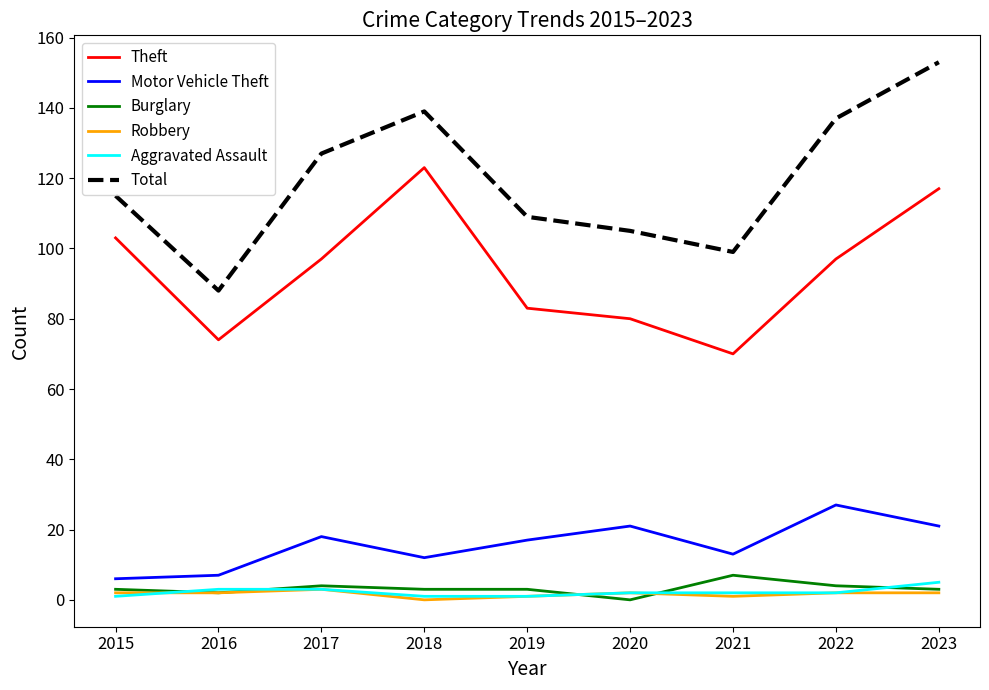

Which series changed the most between 2020 and 2022?

Total